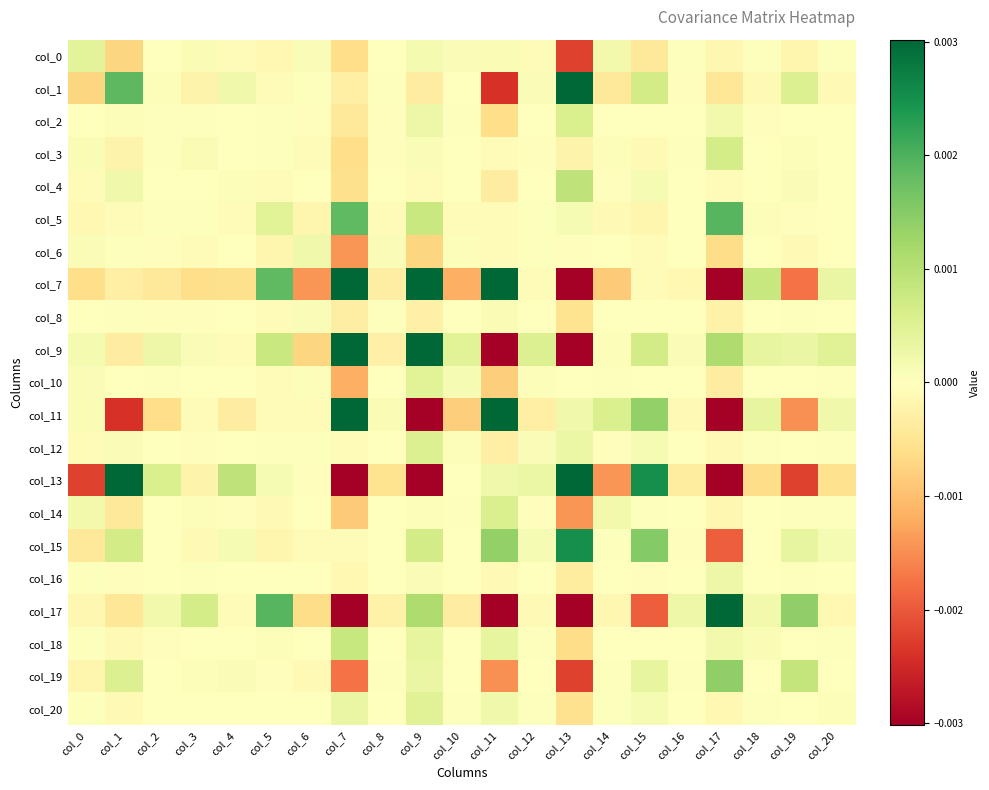

List the series in order of their peak value, lowest first.

col_8, col_6, col_16, col_0, col_10, col_20, col_12, col_2, col_14, col_3, col_18, col_4, col_19, col_5, col_15, col_1, col_9, col_17, col_11, col_7, col_13